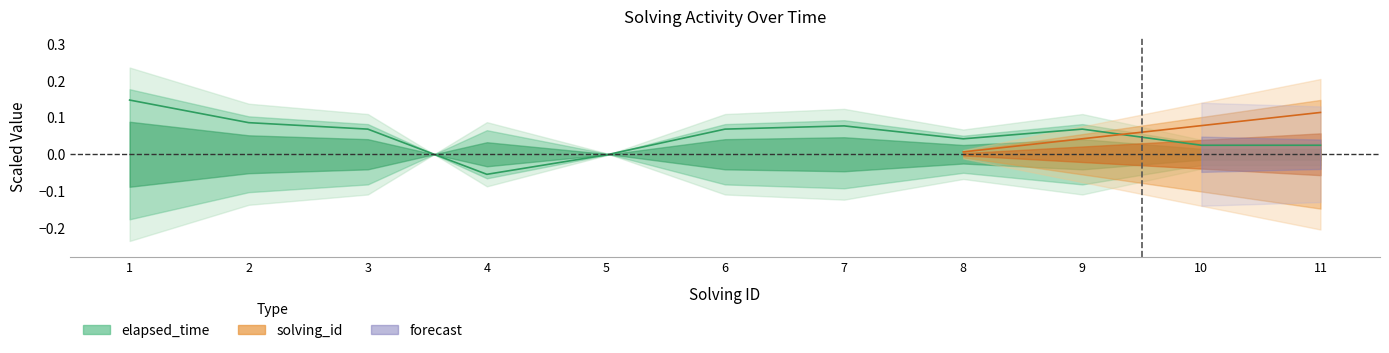

Is it true that the value at 5 is -0.0?

True